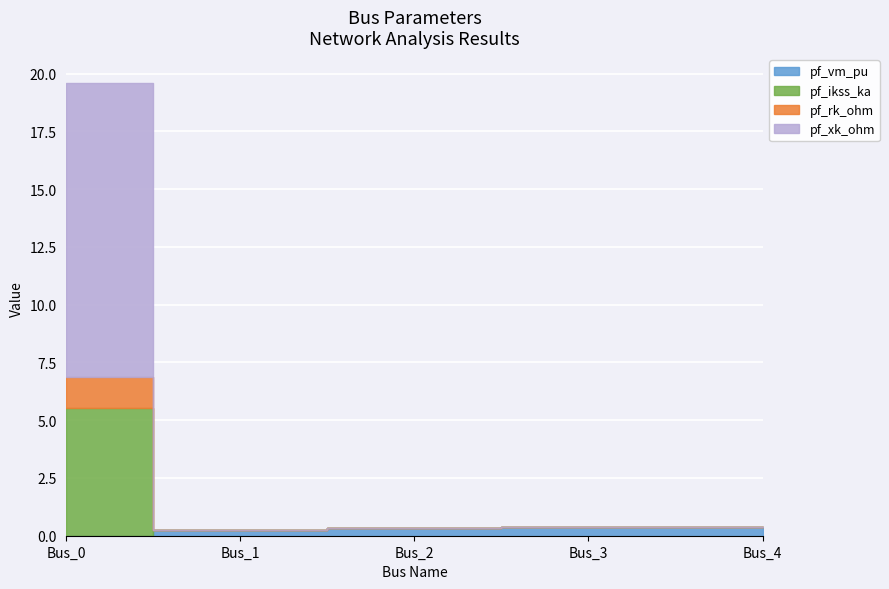

List the series in order of their peak value, highest first.

pf_xk_ohm, pf_ikss_ka, pf_rk_ohm, pf_vm_pu